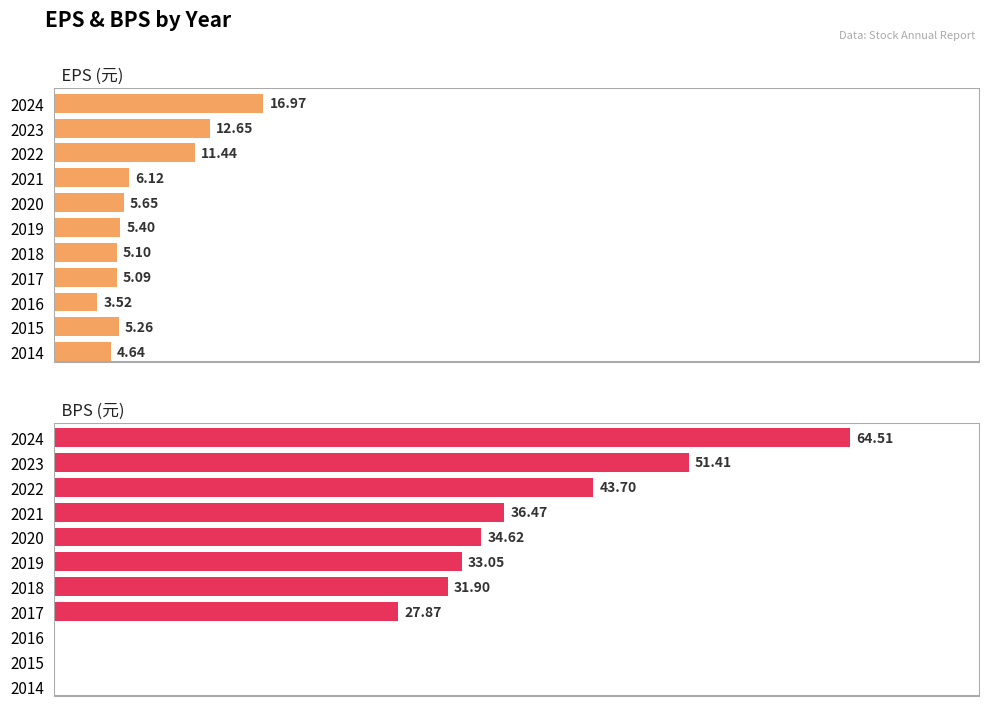

Reading right to left, list all the values displayed in this chart.

EPS (元): 10=4.6	9=5.3	8=3.5	7=5.1	6=5.1	5=5.4	4=5.7	3=6.1	2=11.4	1=12.7	0=17.0
BPS (元): 10=0.0	9=0.0	8=0.0	7=27.9	6=31.9	5=33.0	4=34.6	3=36.5	2=43.7	1=51.4	0=64.5